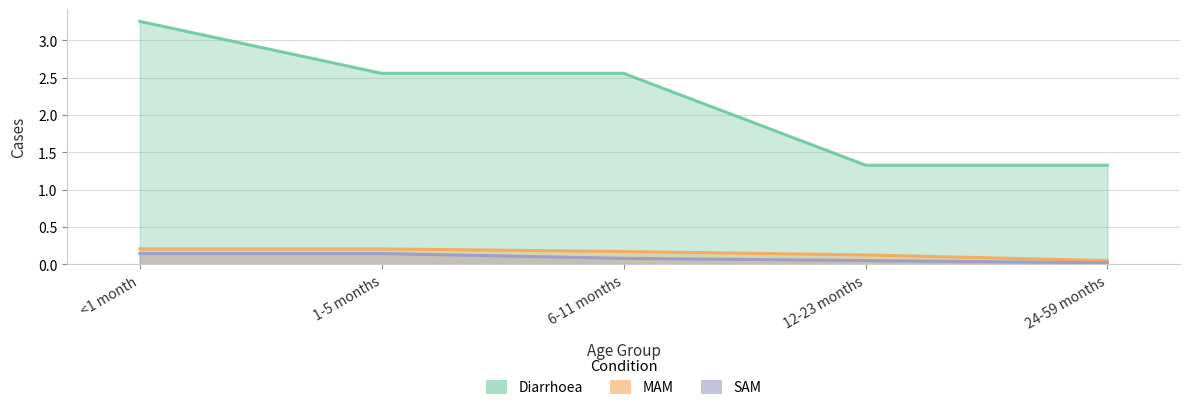

True or false: Diarrhoea has a value of 2.6 at 6-11 months.

True